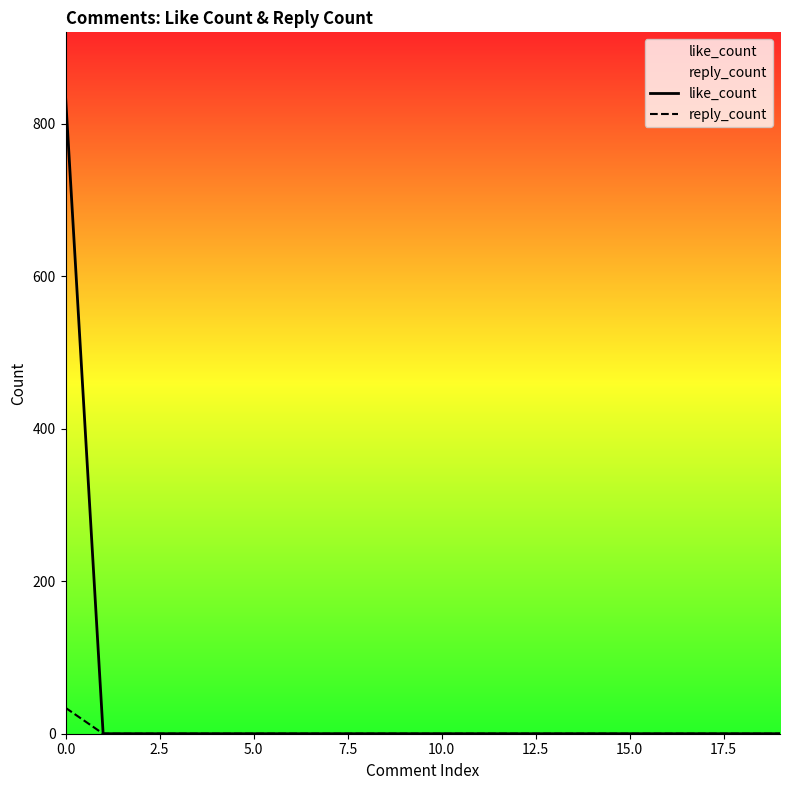

Does the chart display data point markers on the line(s)?

No